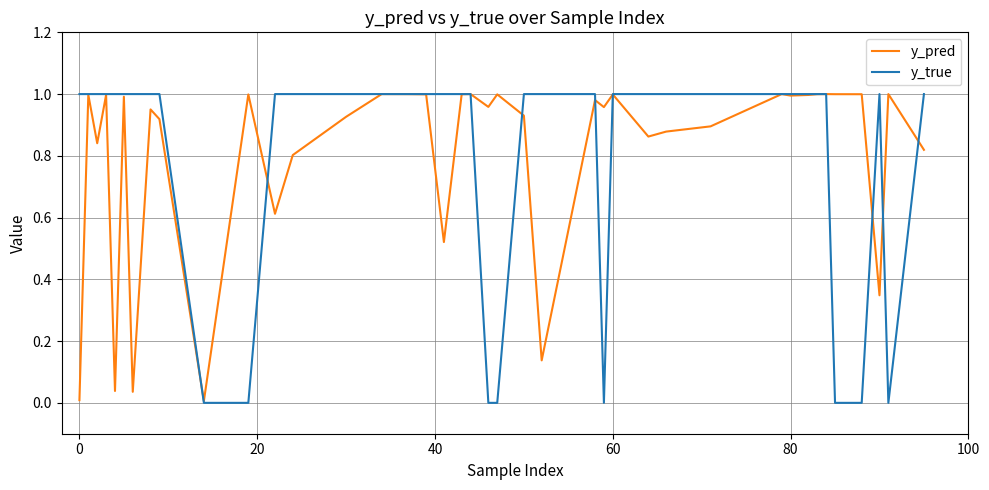

Count the number of data series in this chart.

2